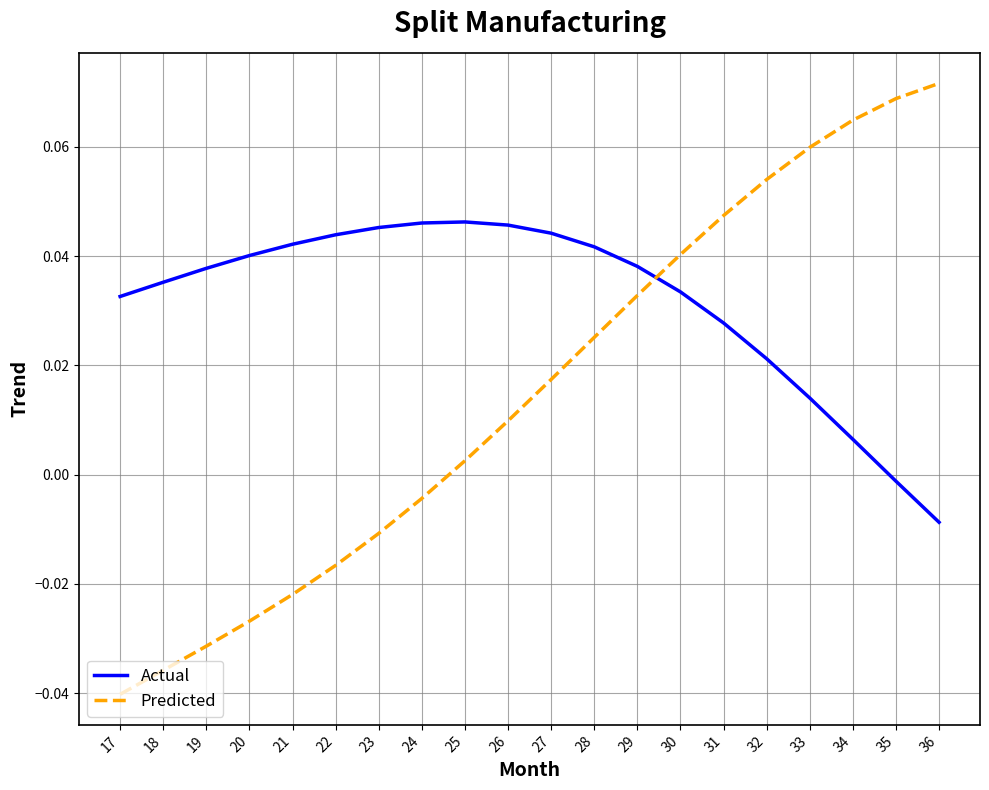

The Actual series shows 0.0 at 32. True or false?

True